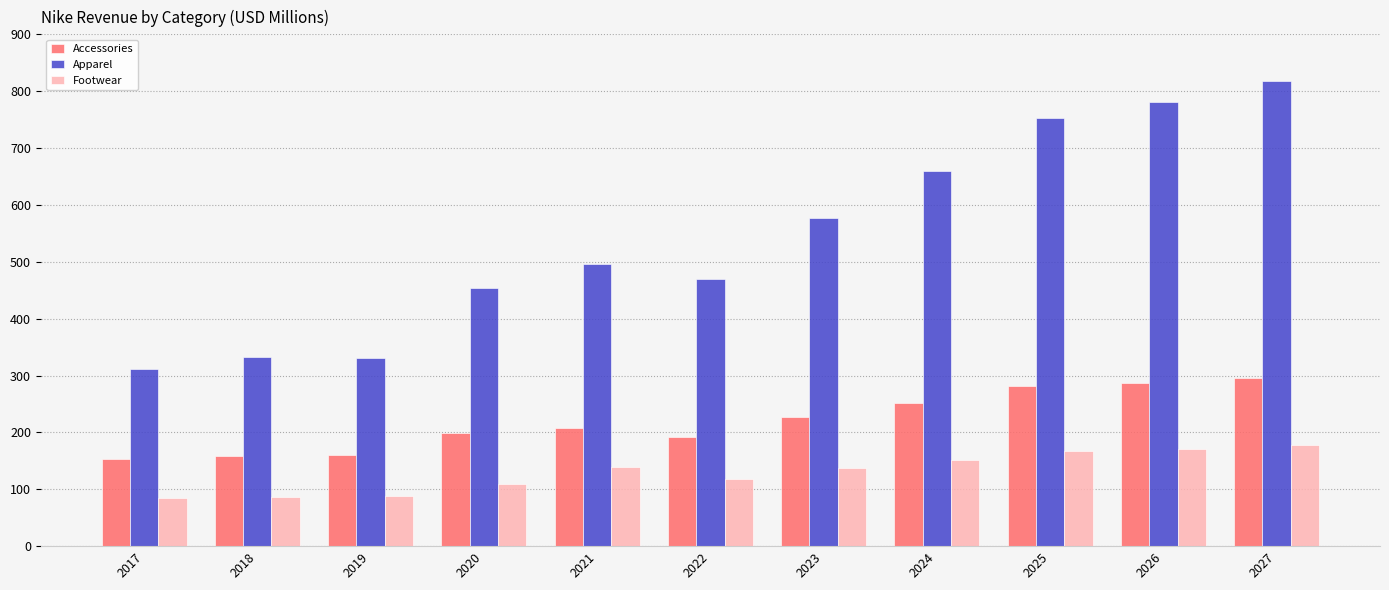

Rank the series by their maximum value, from lowest to highest.

Footwear, Accessories, Apparel